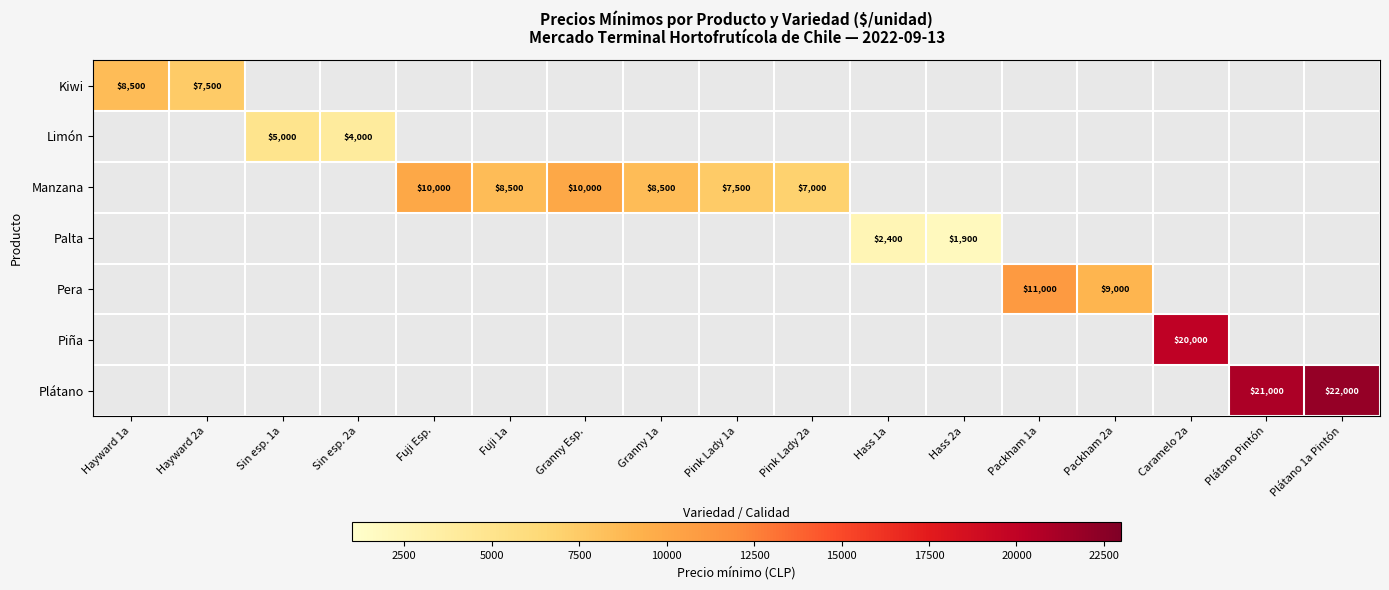

Is it true that Plátano equals 21000 at Plátano Pintón?

True